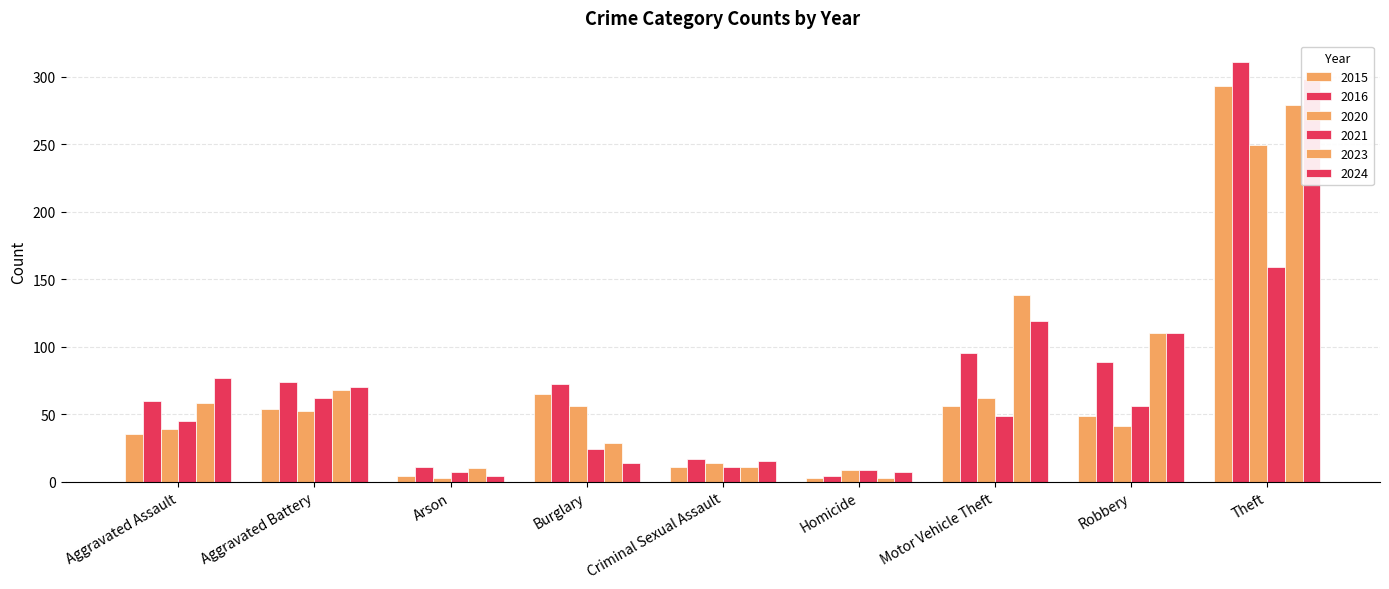

How many series are shown in this chart?

6